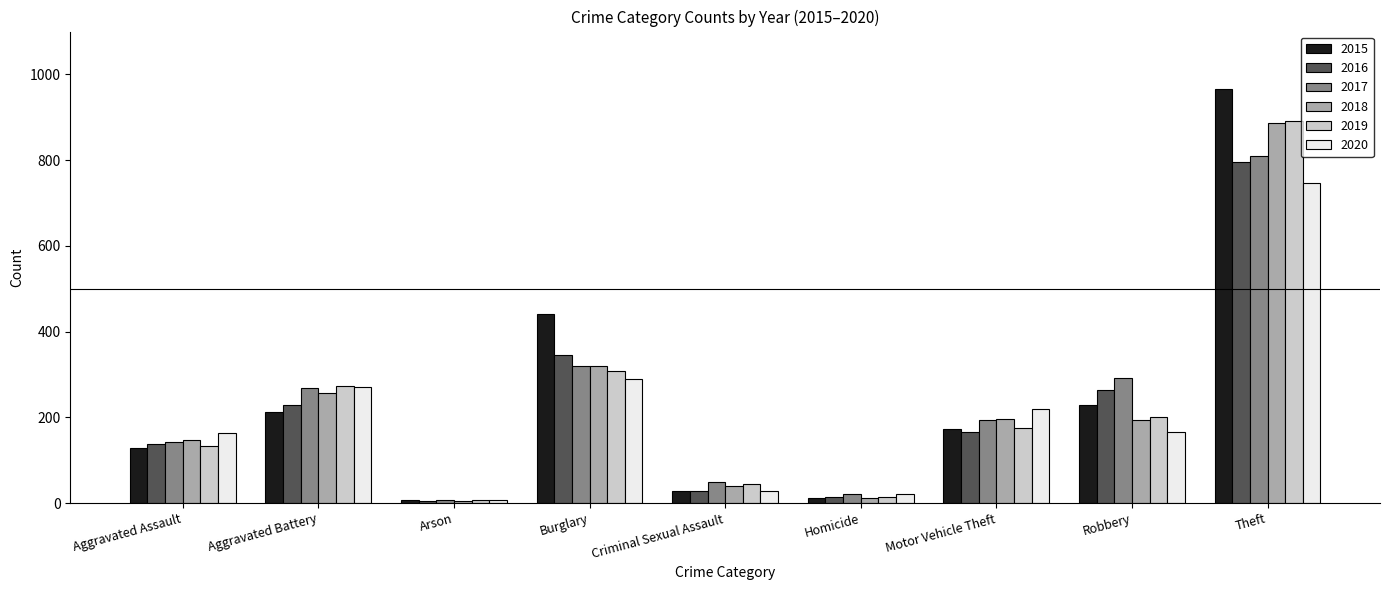

What is the sum of the 2020 values at Aggravated Assault and Robbery?

328